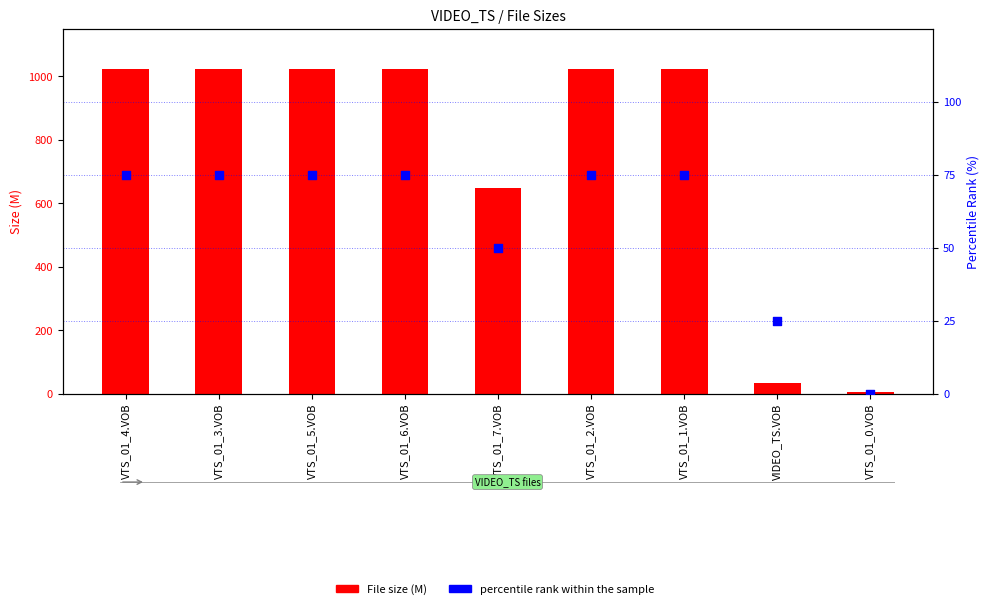

Which series reaches the maximum Y coordinate?

File size (M)